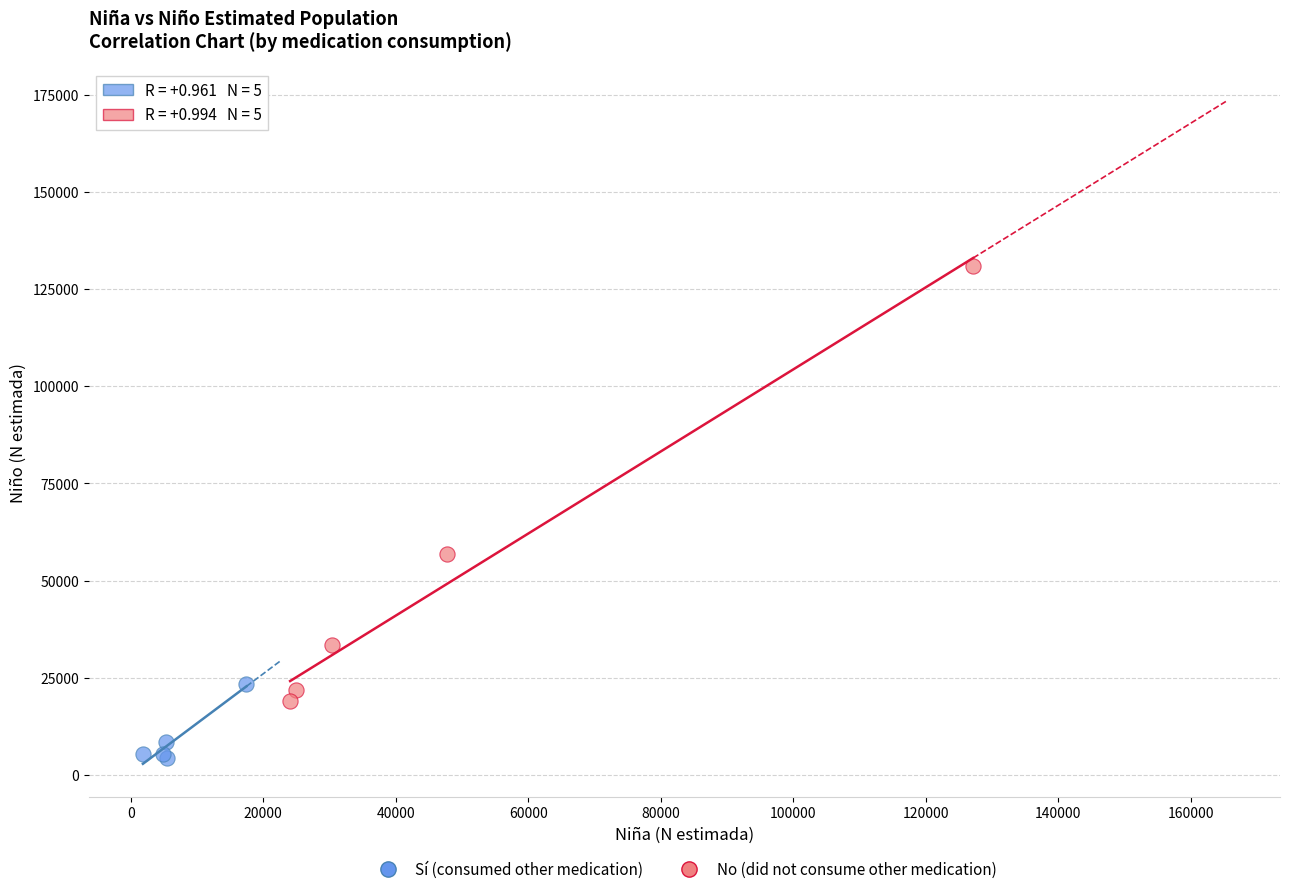

Which series has the largest Y range (max minus min)?

No (did not consume other medication)